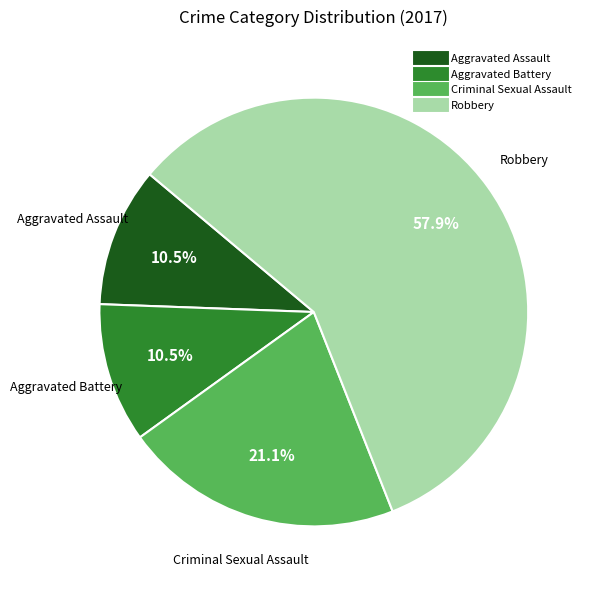

Which category accounts for the majority?

Robbery